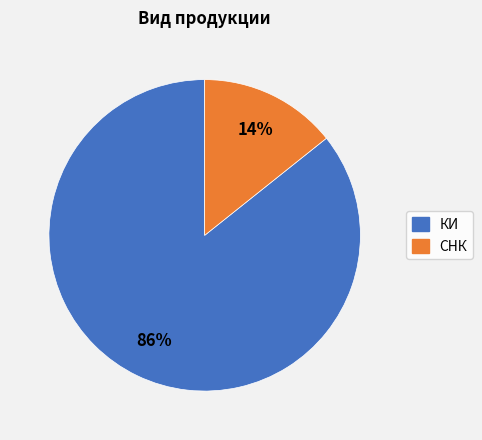

How many slices are in this pie chart?

2